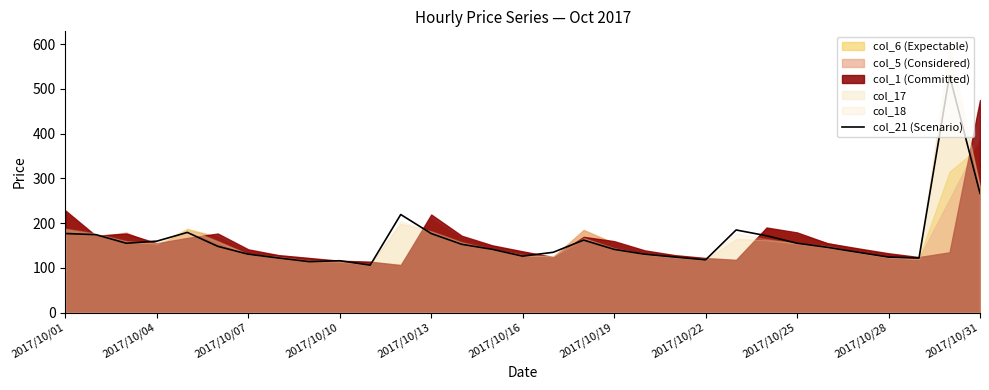

How many values exceed 145?

16